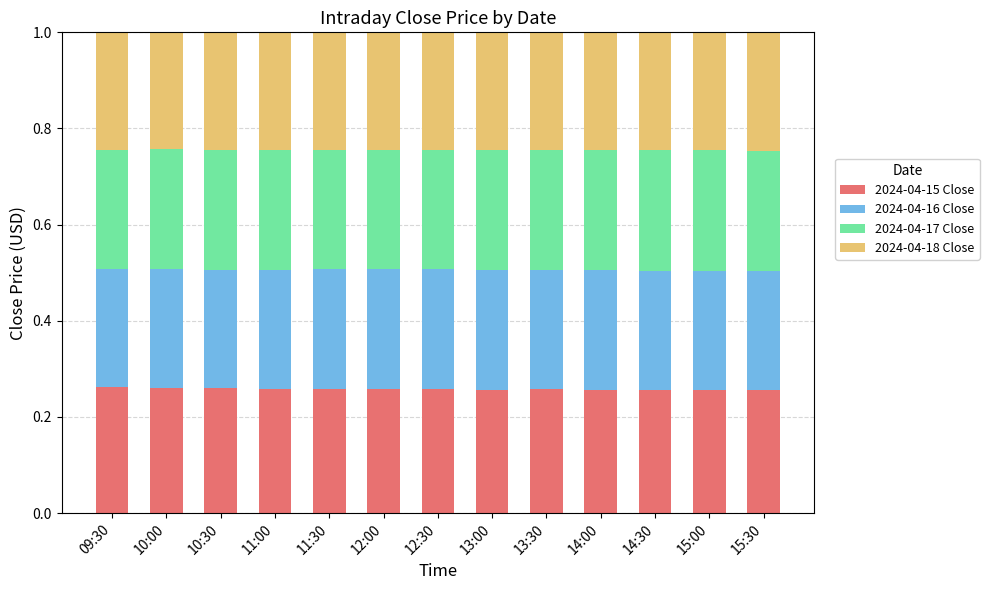

What is the total value across all series at 10:30?

1.0